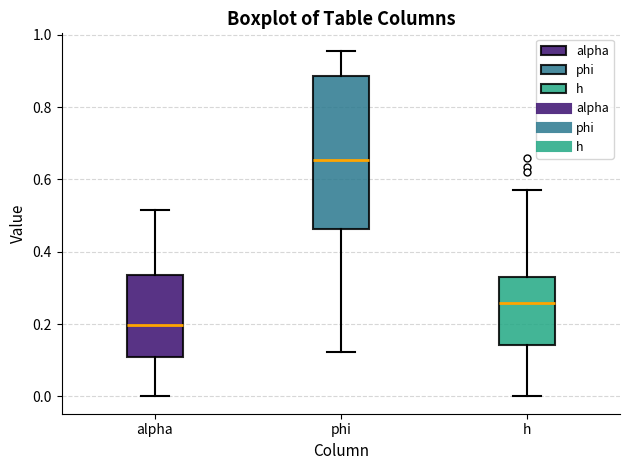

Which box's median line is the highest?

phi